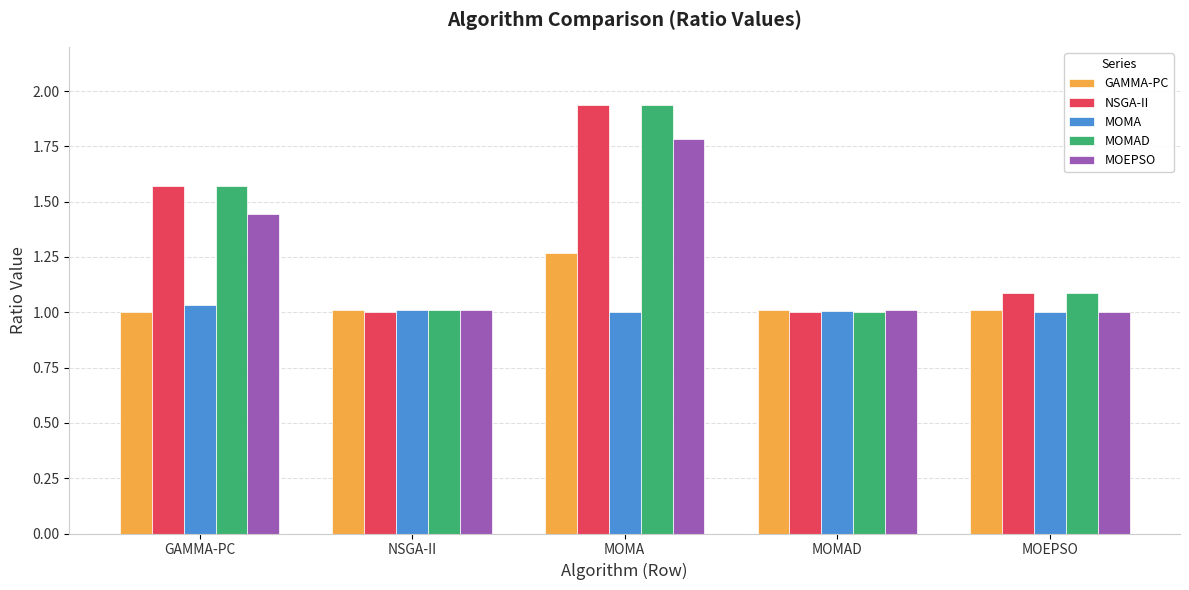

The GAMMA-PC series shows 0.6 at NSGA-II. True or false?

False